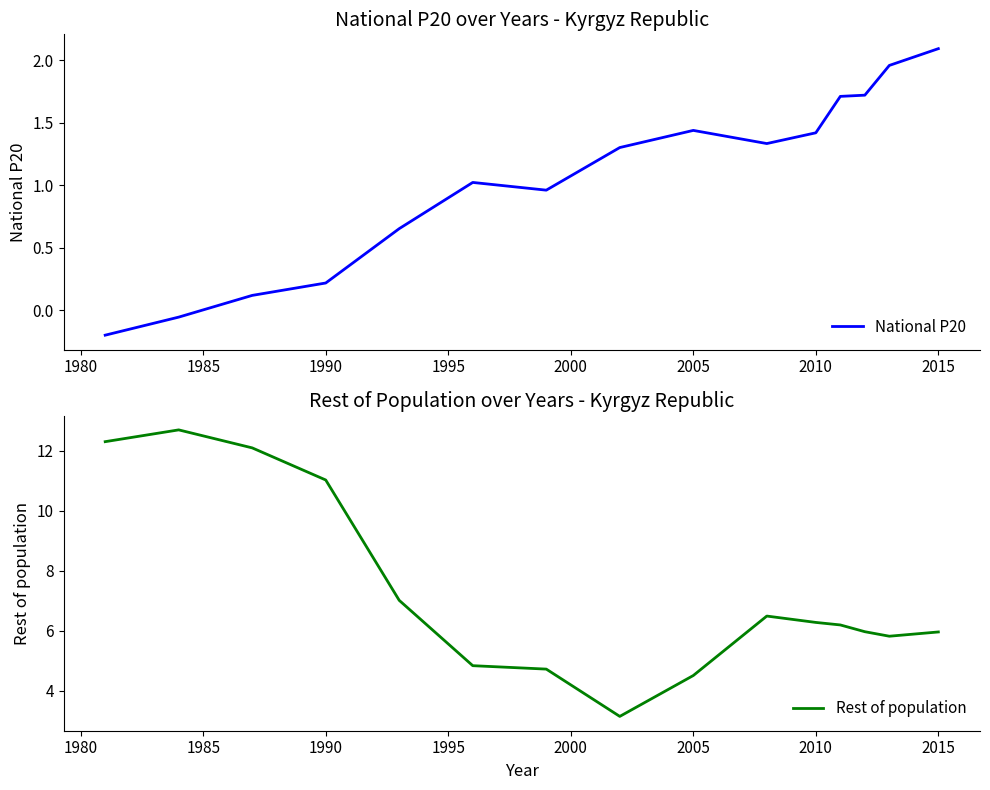

Is it true that National P20 equals 2.1 at 2015?

True